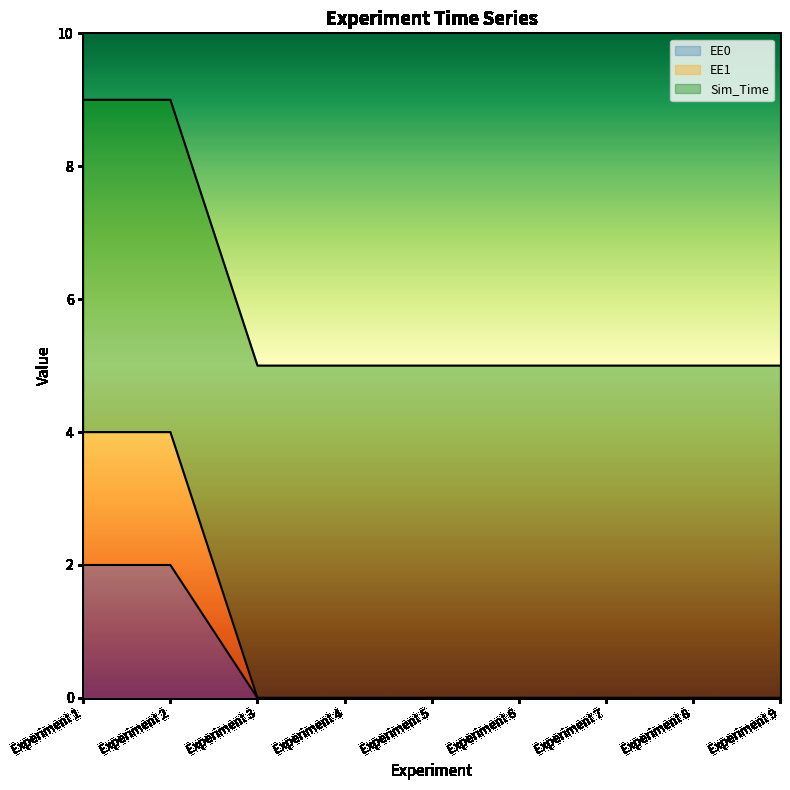

True or false: EE1 has a value of 2 at Experiment 7.

False